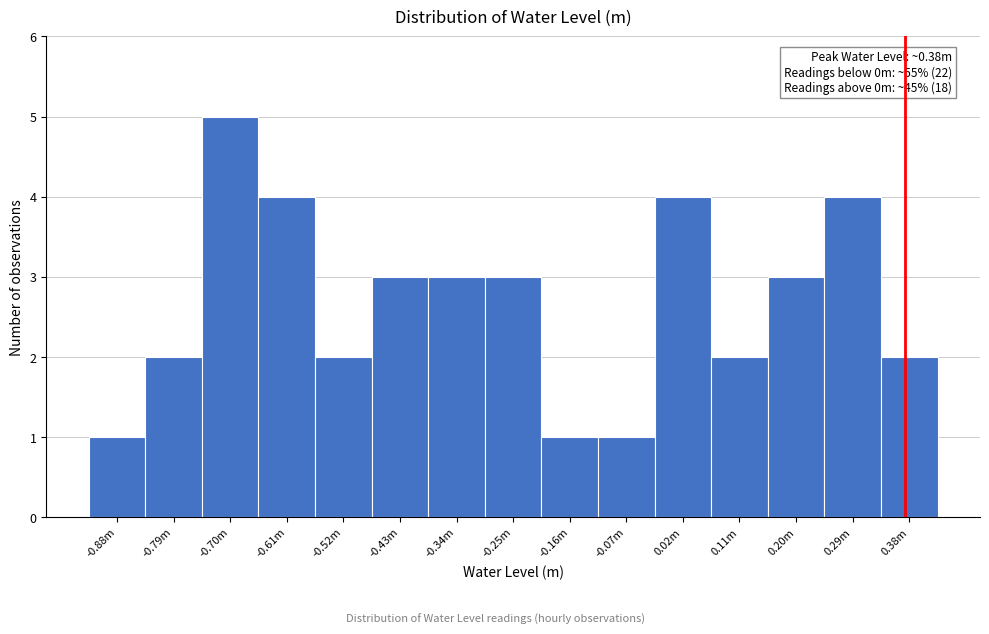

Reading left to right, extract all data points from this chart.

-0.88m=1	-0.79m=2	-0.70m=5	-0.61m=4	-0.52m=2	-0.43m=3	-0.34m=3	-0.25m=3	-0.16m=1	-0.07m=1	0.02m=4	0.11m=2	0.20m=3	0.29m=4	0.38m=2